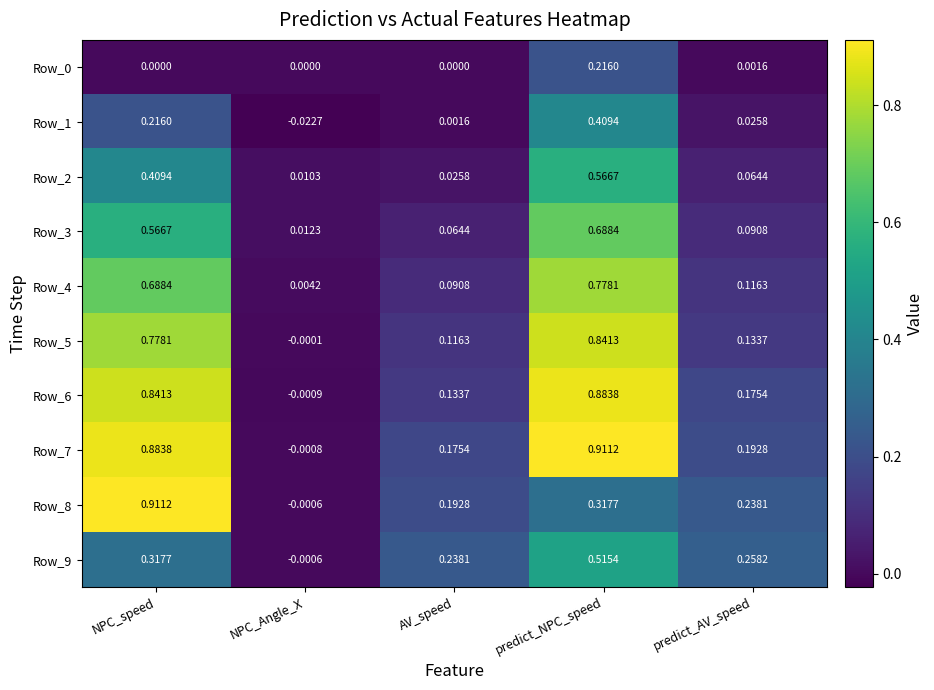

How many series are shown in this chart?

10